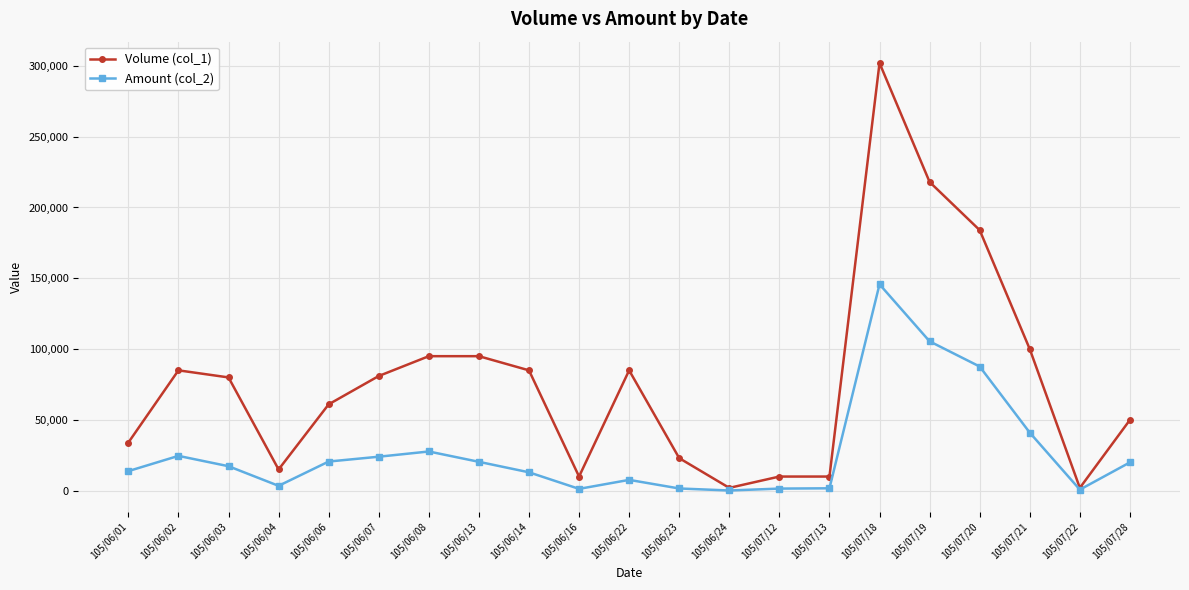

Rank the series by their maximum value, from highest to lowest.

Volume (col_1), Amount (col_2)